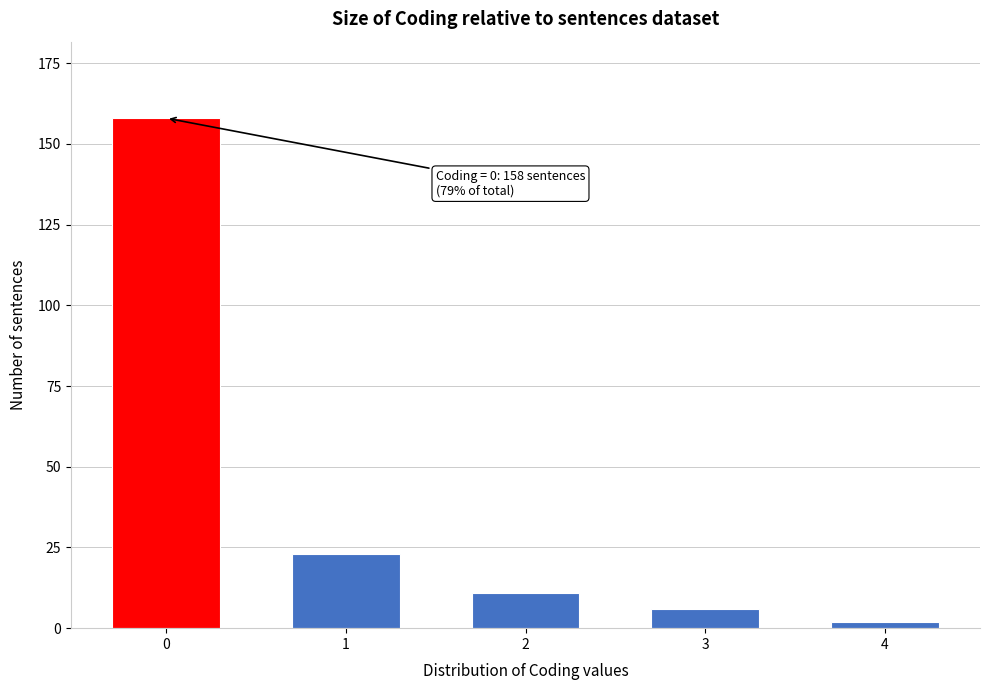

Reading right to left, list all the values displayed in this chart.

2	6	11	23	158